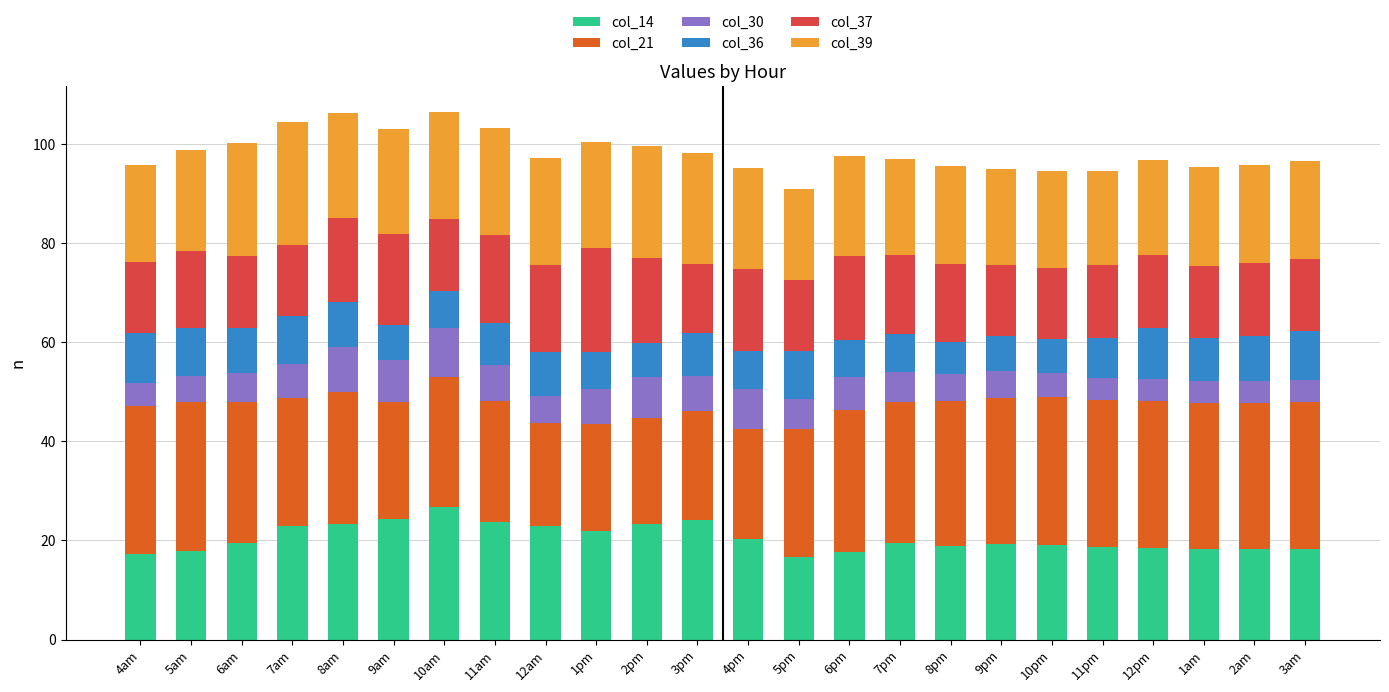

How many data points does each series have?

24